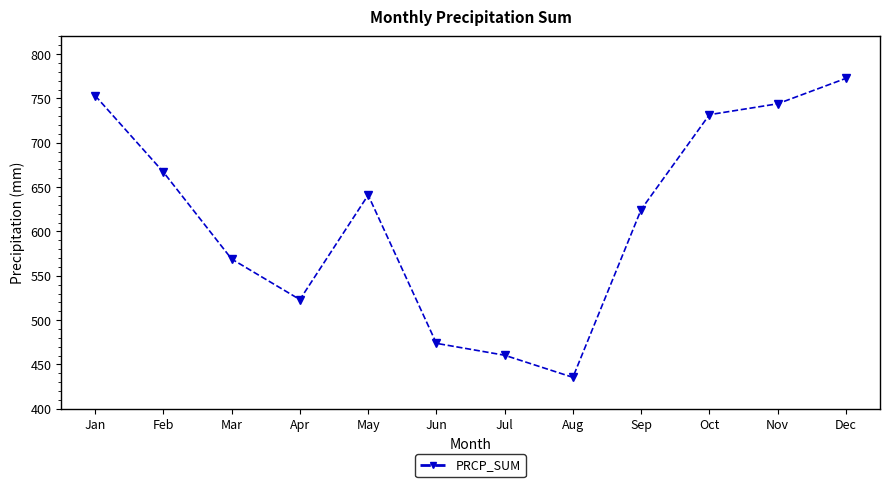

What is the minimum value shown in the chart?

435.5